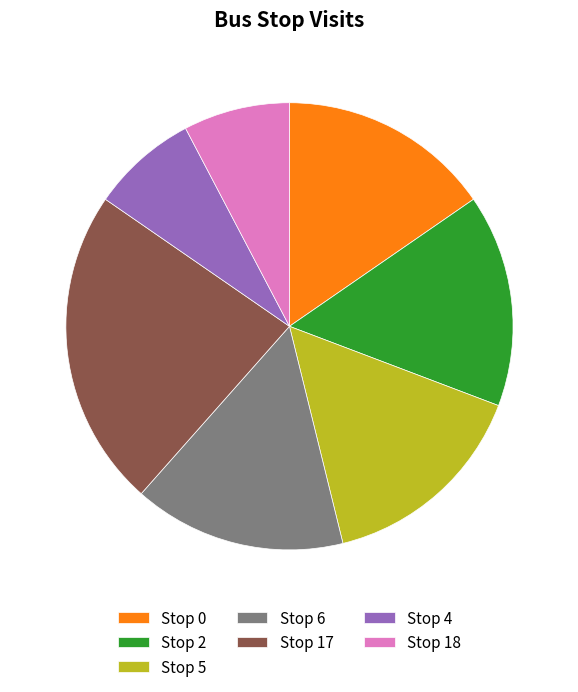

Is there any slice that represents more than half of the pie?

No